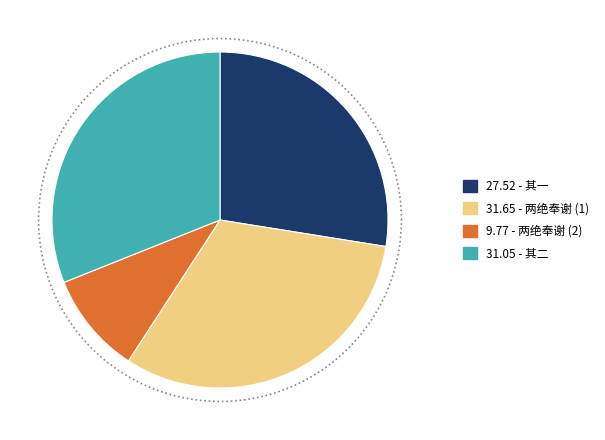

Is there a majority slice in this chart?

No